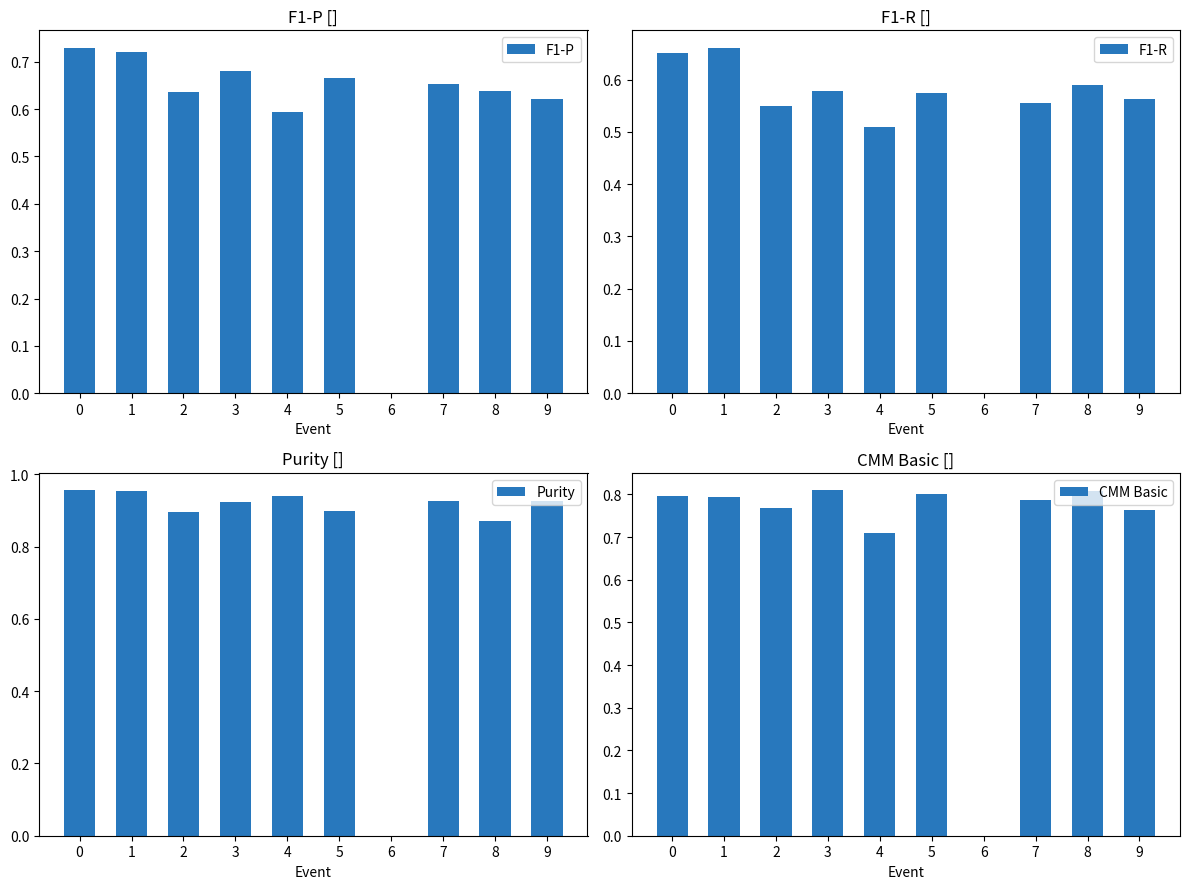

List the labels in order of Purity value, largest first.

0, 1, 4, 7, 9, 3, 5, 2, 8, 6